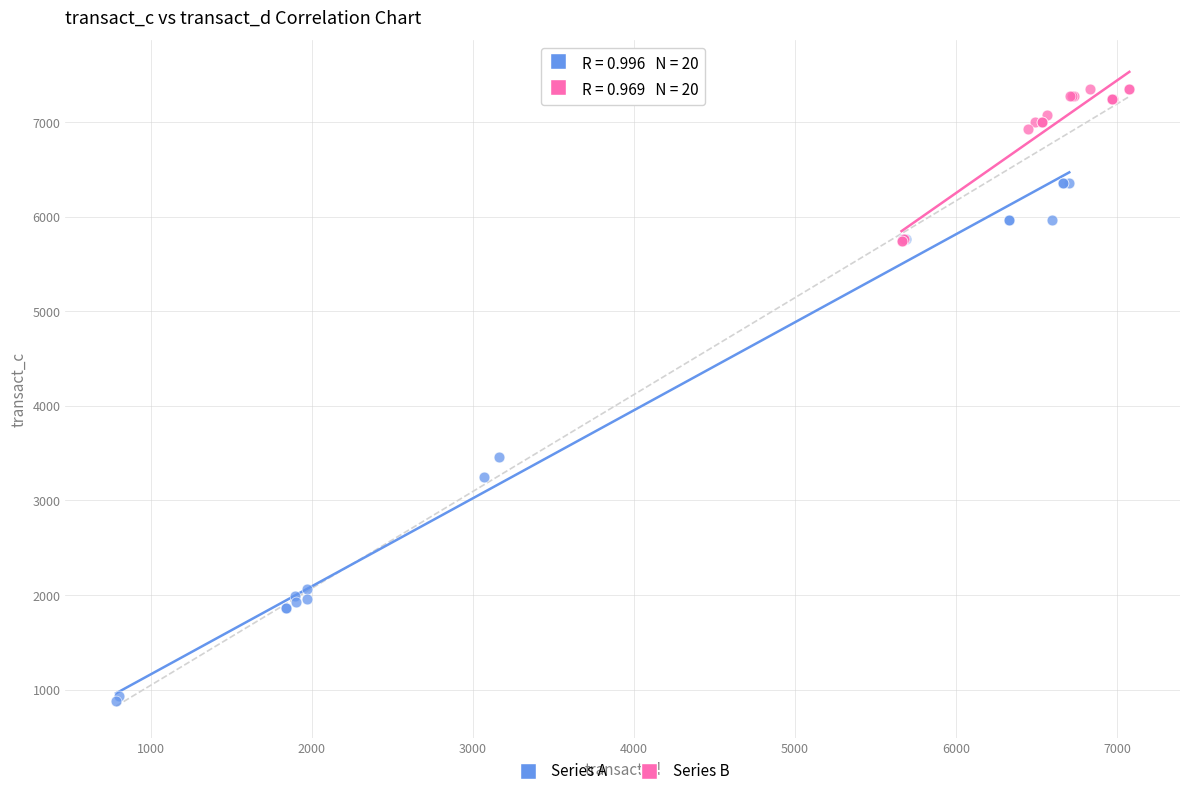

Which series reaches the minimum Y coordinate?

Series A